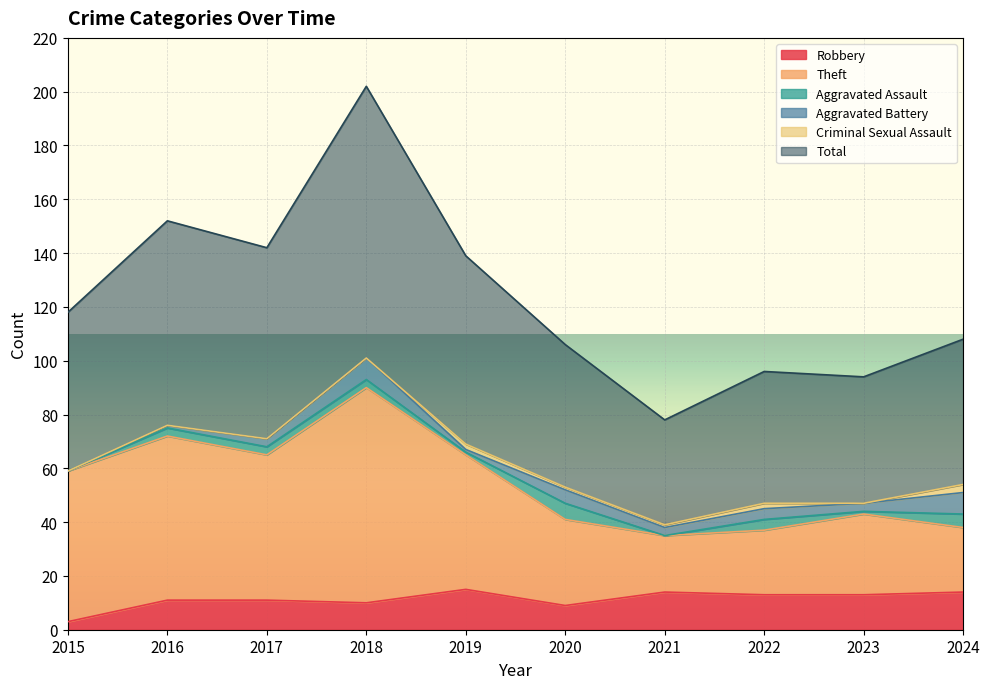

At how many categories does at least one series exceed 34?

10